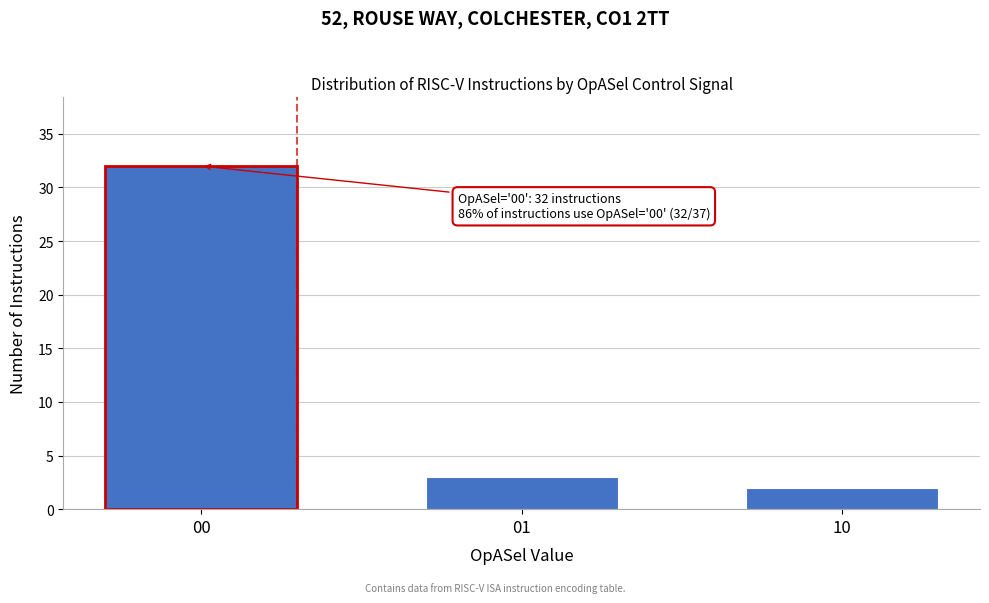

Reading right to left, extract all data points from this chart.

10=2	01=3	00=32